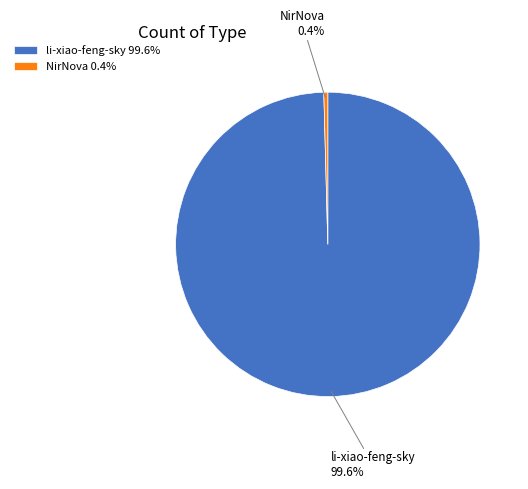

True or false: NirNova accounts for 8% of the total.

False